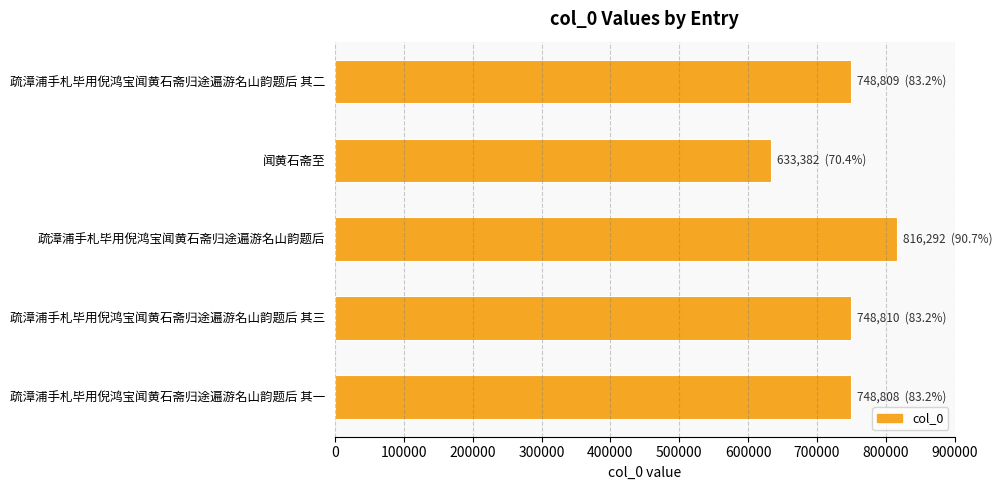

What is the value of the 5th bar from the top?

748808